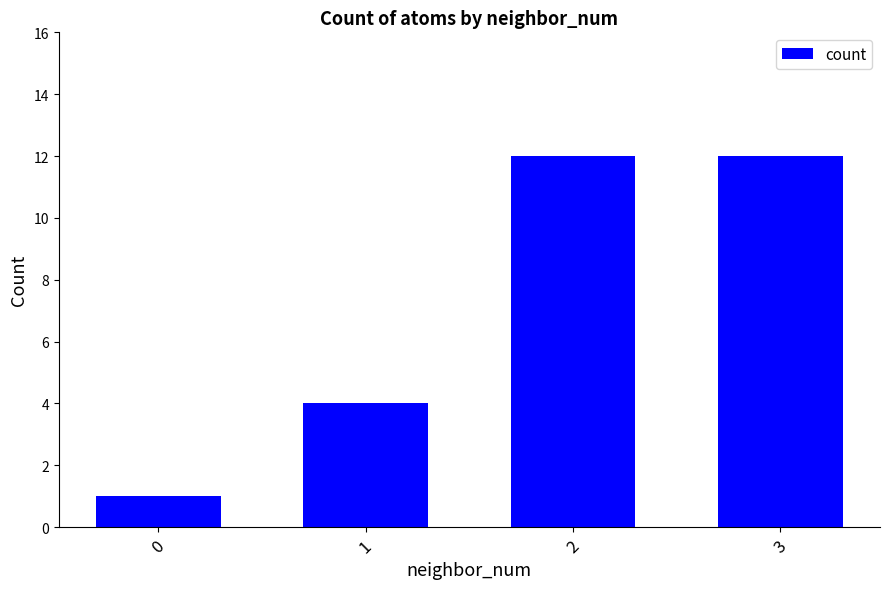

The chart shows a value of 12 at 2. True or false?

True